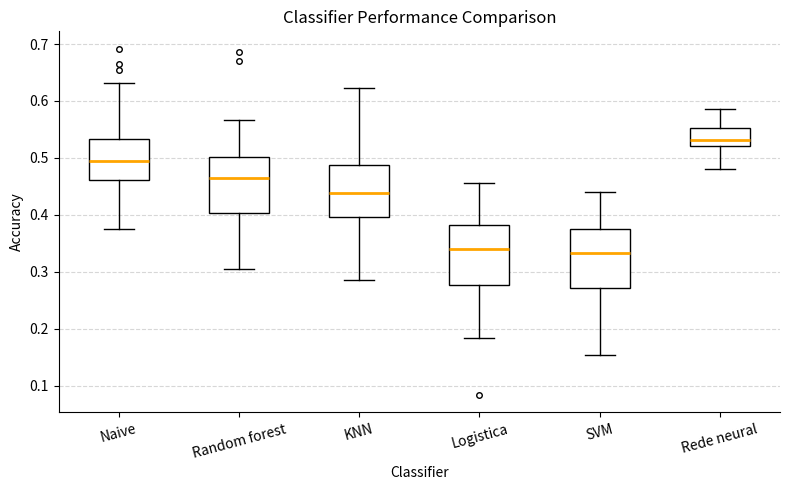

Reading left to right, read every box against the y-axis: the position of its median line, the range the box covers, and the ends of its whiskers. The values are not printed on the chart, so give them approximately, as read against the axis.

Naive: median 0.49, box 0.46 to 0.53, whiskers 0.37 to 0.63
Random forest: median 0.46, box 0.40 to 0.50, whiskers 0.31 to 0.57
KNN: median 0.44, box 0.40 to 0.49, whiskers 0.29 to 0.62
Logistica: median 0.34, box 0.28 to 0.38, whiskers 0.18 to 0.46
SVM: median 0.33, box 0.27 to 0.38, whiskers 0.15 to 0.44
Rede neural: median 0.53, box 0.52 to 0.55, whiskers 0.48 to 0.59